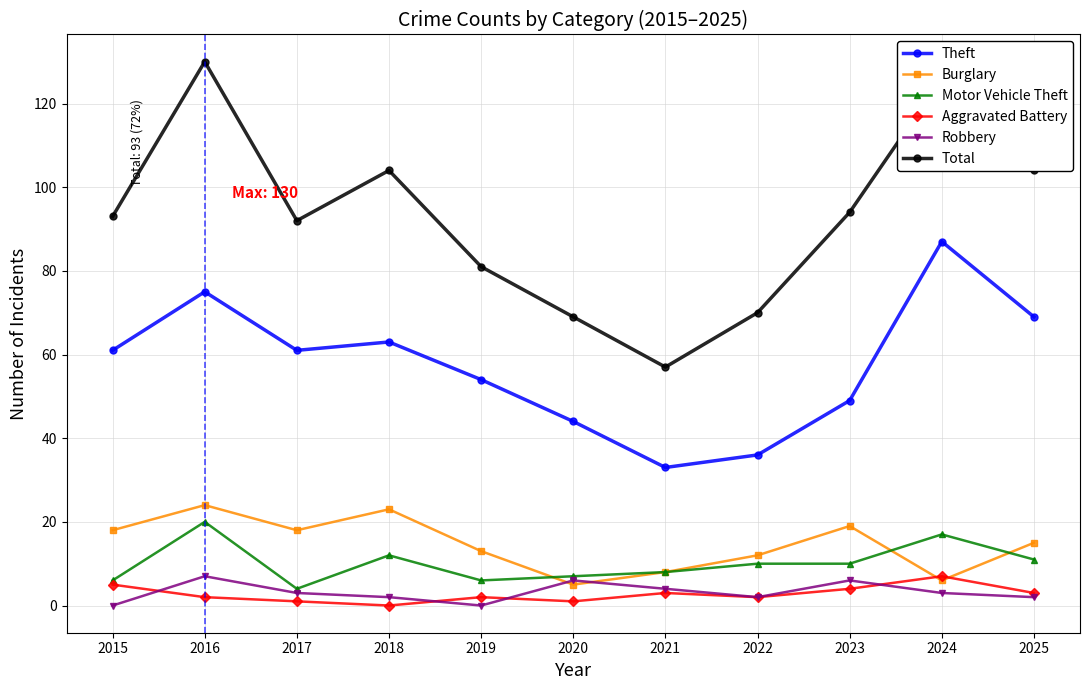

How many data points in Robbery are less than 3?

5